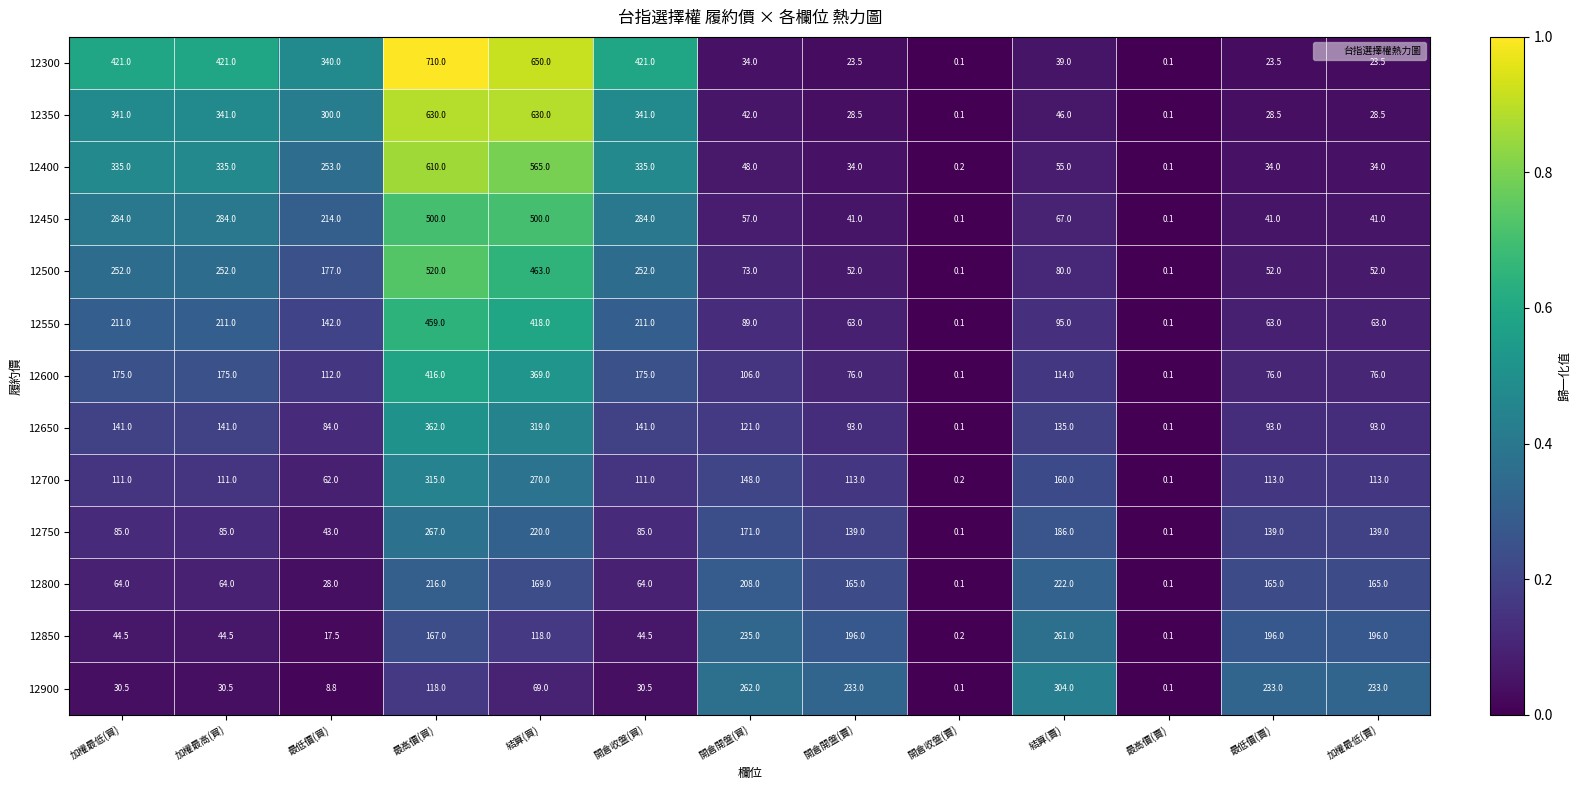

What is the difference between the 12450 values at 開倉開盤(賣) and 開倉開盤(買)?

16.0